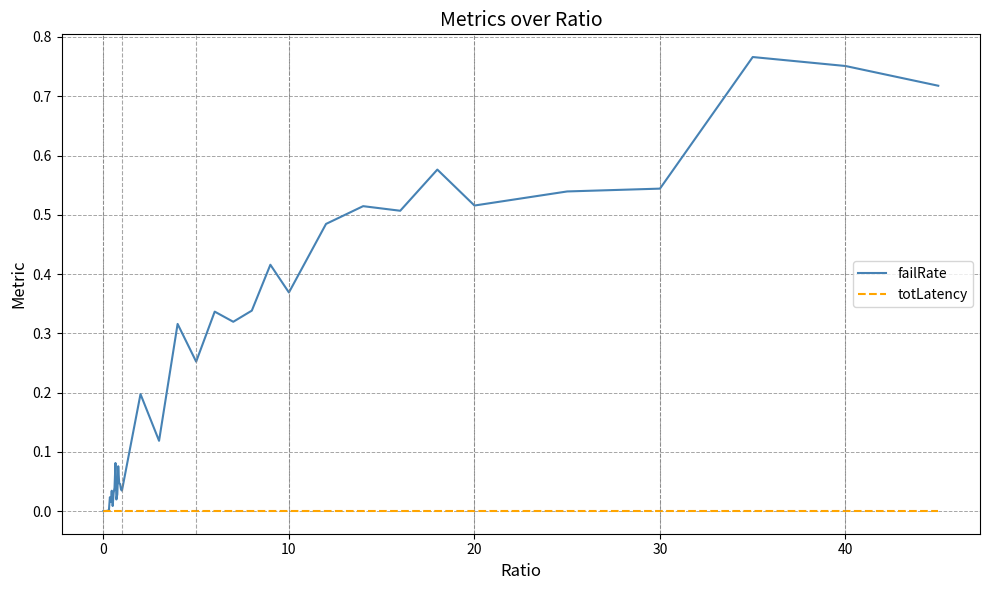

Which series has the largest total across all categories?

failRate